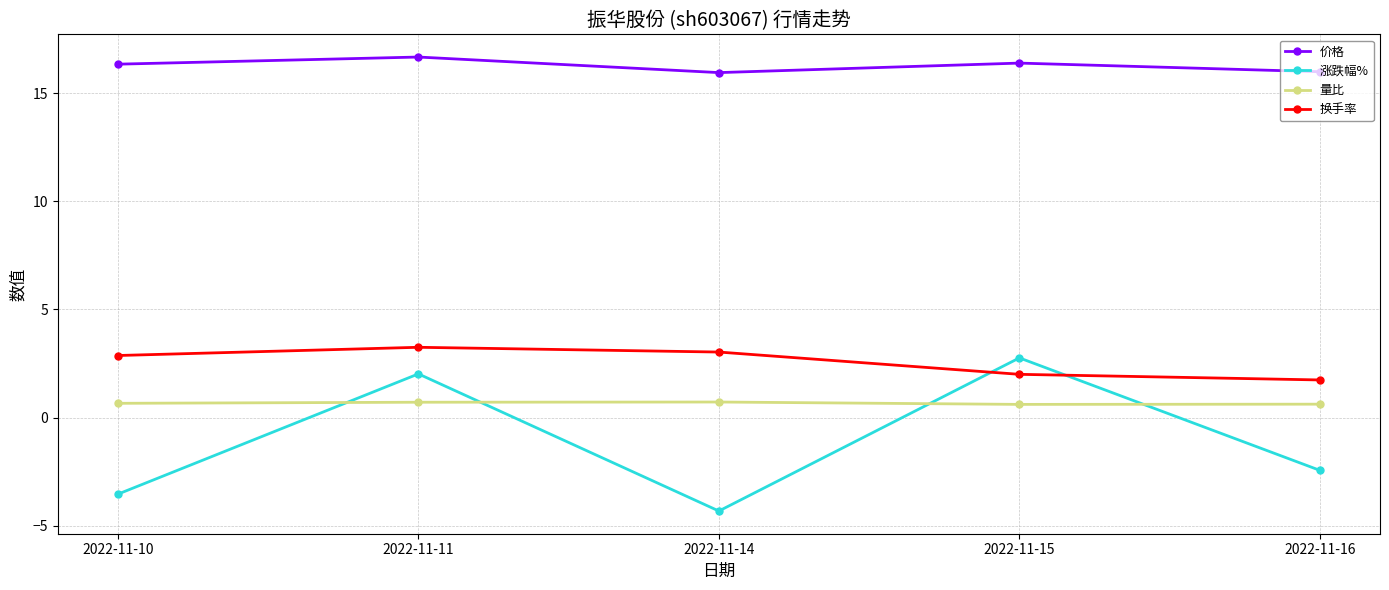

What is the sum of the 涨跌幅% values at 2022-11-15 and 2022-11-11?

4.8